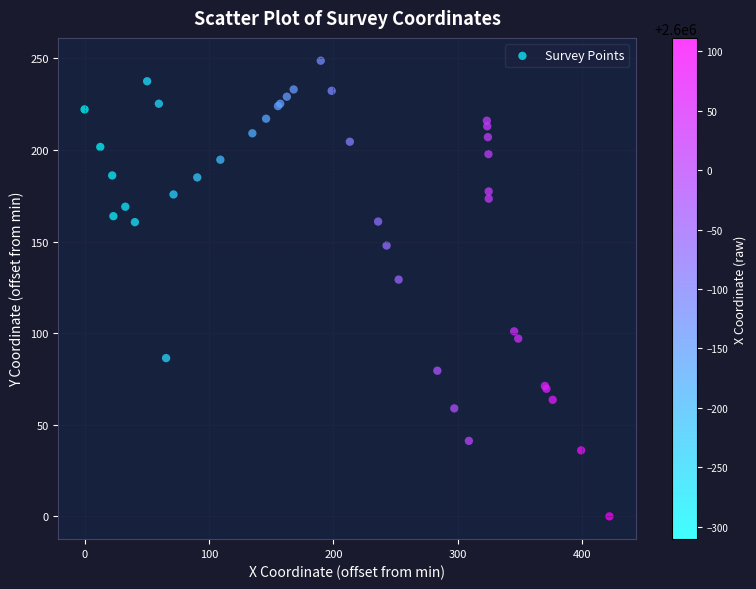

What Y value in the scatter plot is closest to 124?

129.2